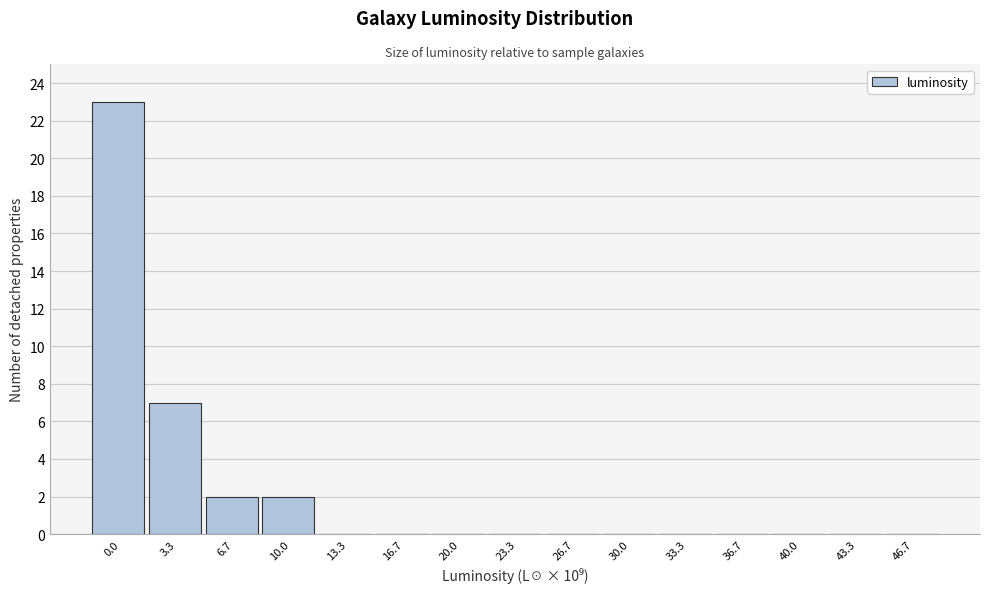

Reading left to right, extract all data points from this chart.

0.0=23	3.3=7	6.7=2	10.0=2	13.3=0	16.7=0	20.0=0	23.3=0	26.7=0	30.0=0	33.3=0	36.7=0	40.0=0	43.3=0	46.7=0